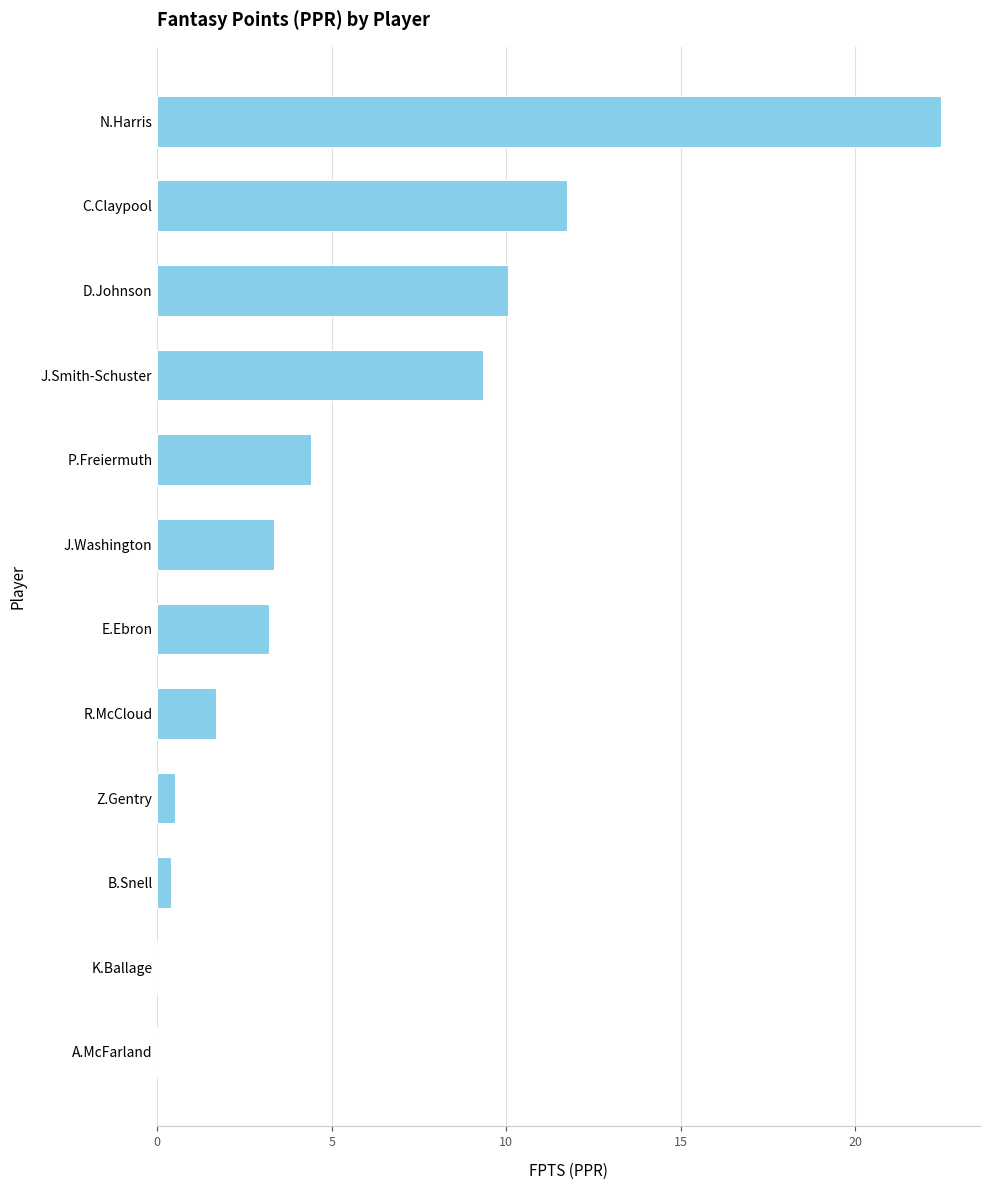

True or false: the data shows 3.1 at C.Claypool.

False